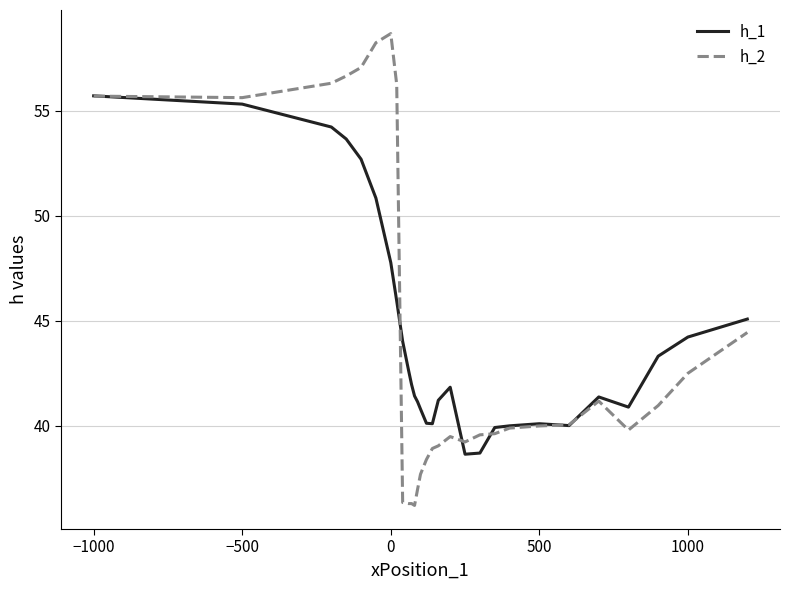

Which series has the largest range (max minus min)?

h_2